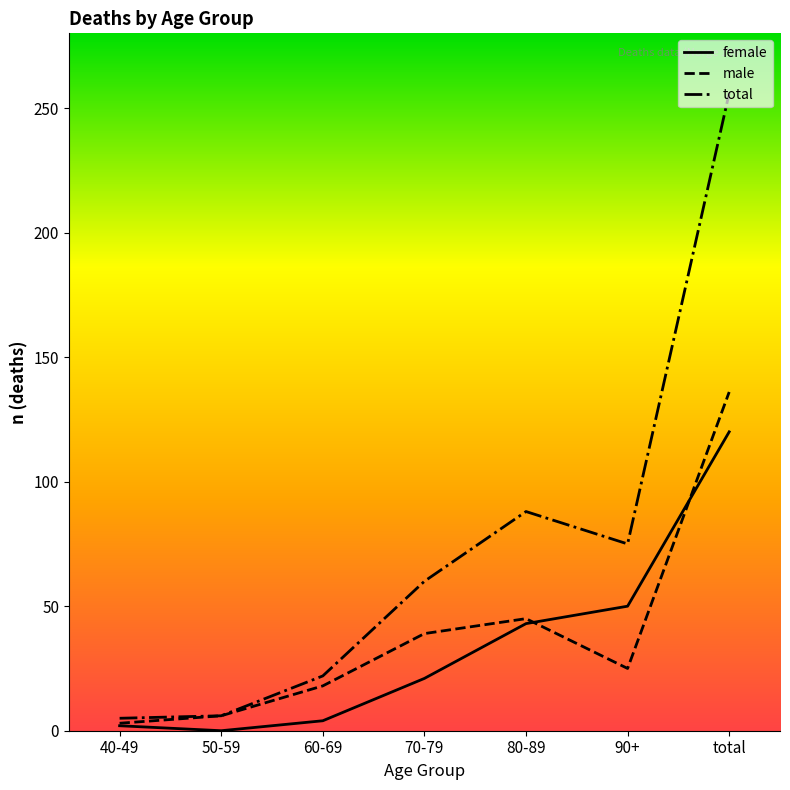

Which series changed the most between 40-49 and 90+?

total